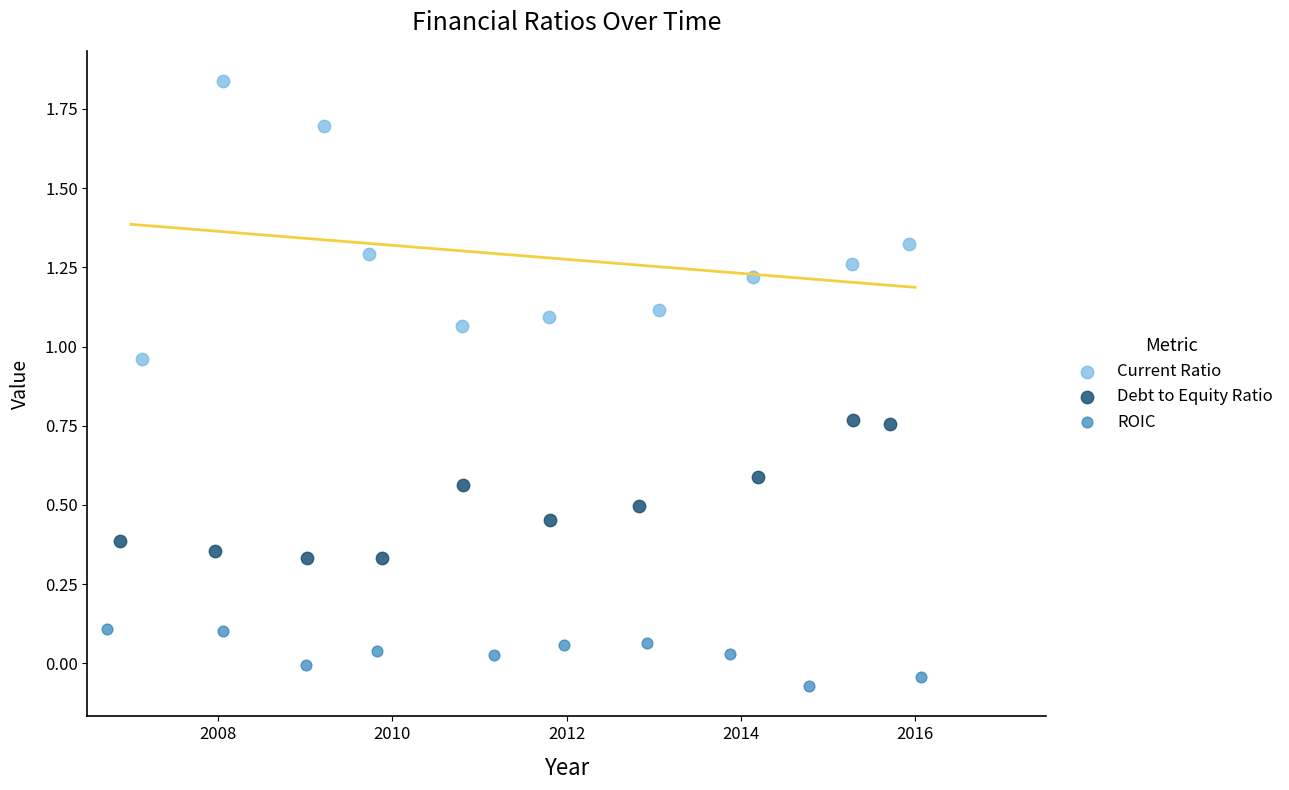

Which series has the largest Y range (max minus min)?

Current Ratio